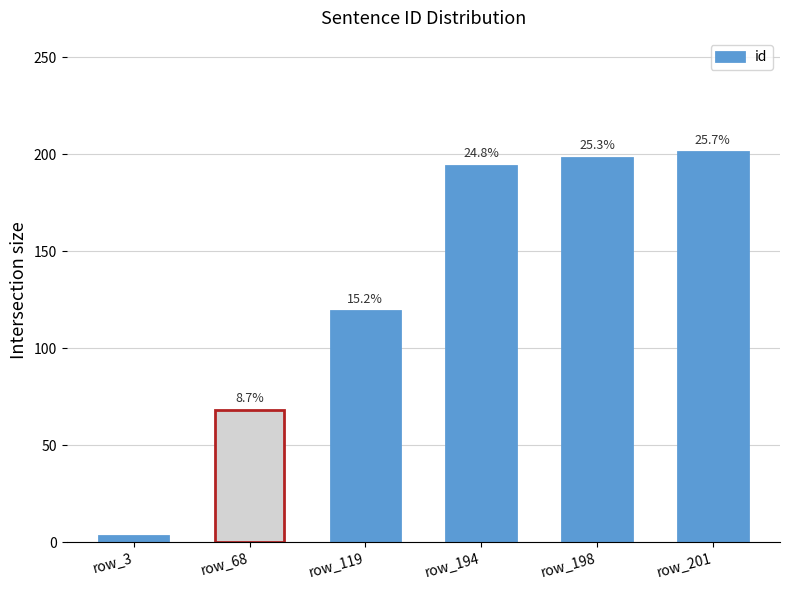

How many bars are there in total?

6